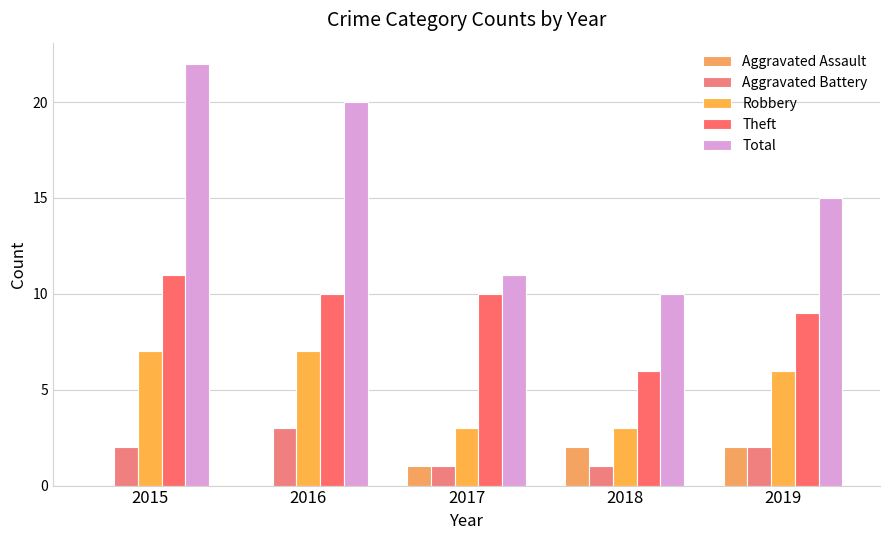

Rank the series by their maximum value, from highest to lowest.

Total, Theft, Robbery, Aggravated Battery, Aggravated Assault